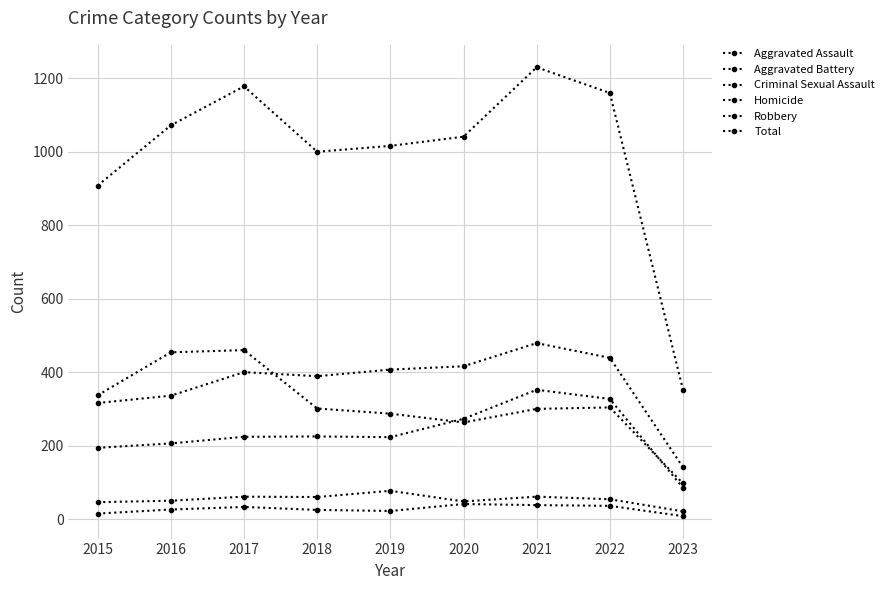

How many series are shown in this chart?

6